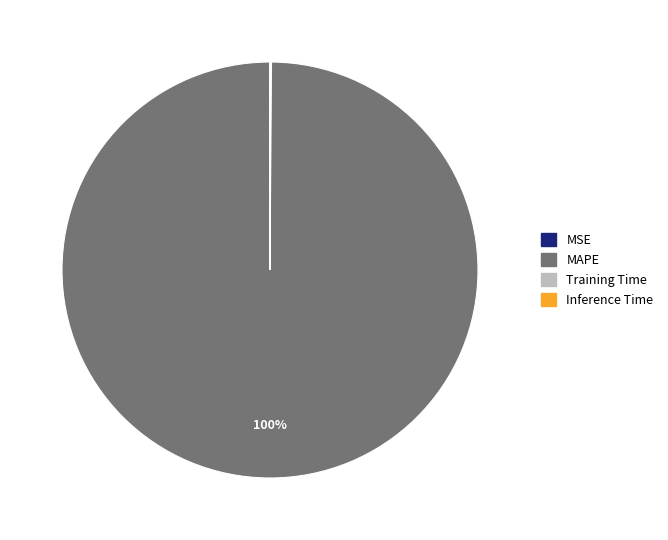

Which category accounts for the majority?

MAPE